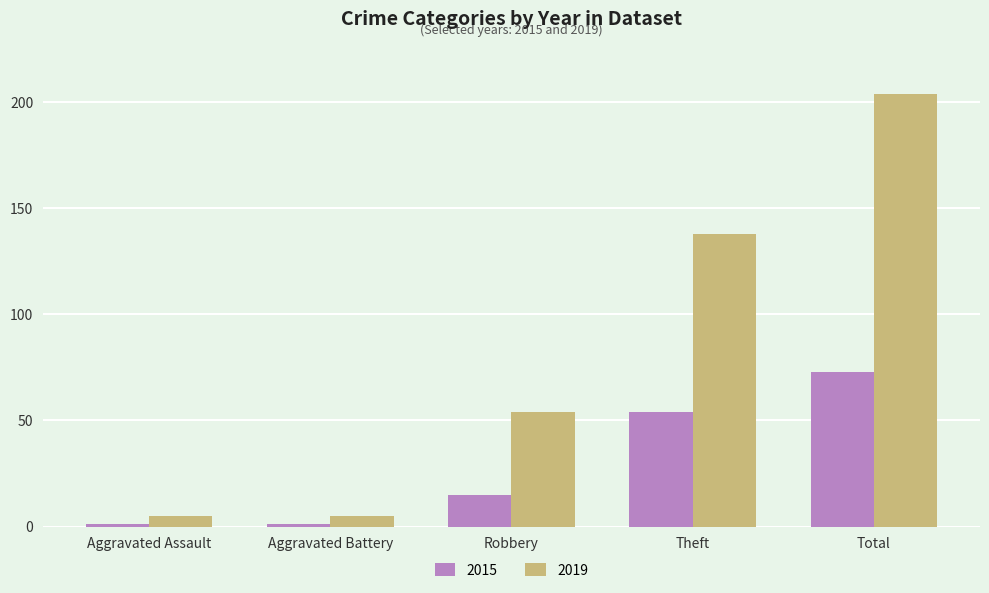

What is the difference between the maximum and minimum values in the 2019 series?

199